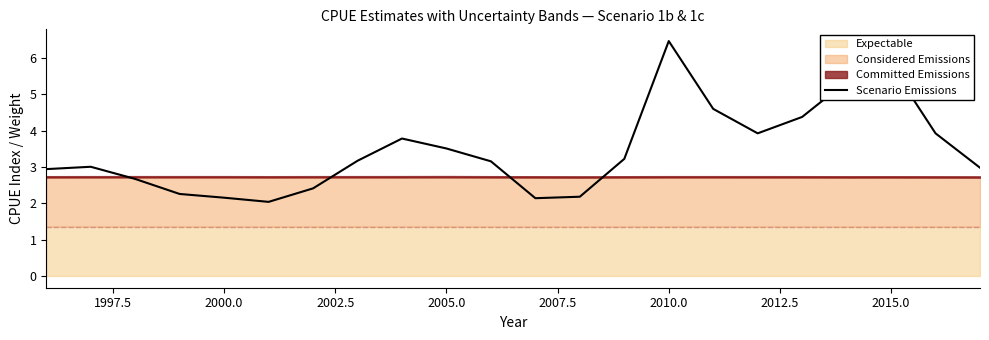

What is the lowest value of the Scenario Emissions series?

2.0